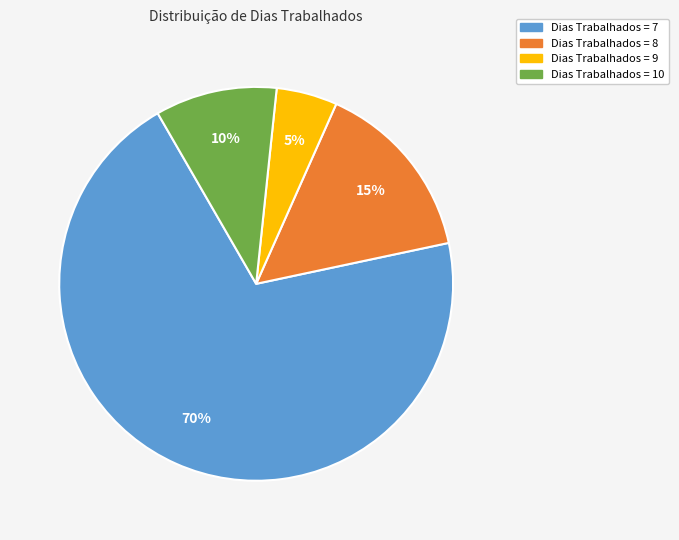

Is there a majority slice in this chart?

Yes